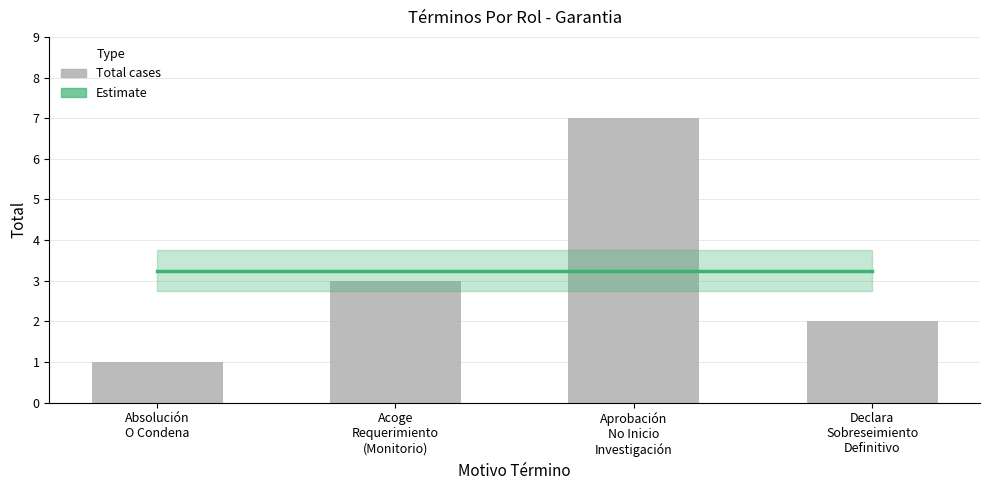

What is the value of the Estimate bar at the 4th from the left?

3.2